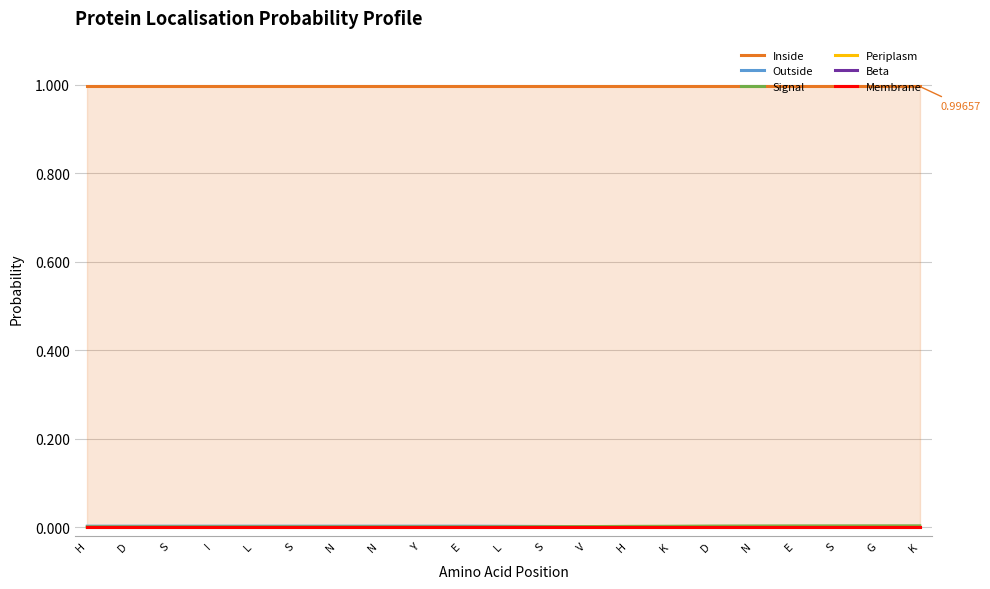

Reading left to right, what are all the values shown in this chart?

Inside: 1.0	1.0	1.0	1.0	1.0	1.0	1.0	1.0	1.0	1.0	1.0	1.0	1.0	1.0	1.0	1.0	1.0	1.0	1.0	1.0	1.0
Outside: 0.0	0.0	0.0	0.0	0.0	0.0	0.0	0.0	0.0	0.0	0.0	0.0	0.0	0.0	0.0	0.0	0.0	0.0	0.0	0.0	0.0
Signal: 0.0	0.0	0.0	0.0	0.0	0.0	0.0	0.0	0.0	0.0	0.0	0.0	0.0	0.0	0.0	0.0	0.0	0.0	0.0	0.0	0.0
Periplasm: 0.0	0.0	0.0	0.0	0.0	0.0	0.0	0.0	0.0	0.0	0.0	0.0	0.0	0.0	0.0	0.0	0.0	0.0	0.0	0.0	0.0
Beta: 0.0	0.0	0.0	0.0	0.0	0.0	0.0	0.0	0.0	0.0	0.0	0.0	0.0	0.0	0.0	0.0	0.0	0.0	0.0	0.0	0.0
Membrane: 0.0	0.0	0.0	0.0	0.0	0.0	0.0	0.0	0.0	0.0	0.0	0.0	0.0	0.0	0.0	0.0	0.0	0.0	0.0	0.0	0.0